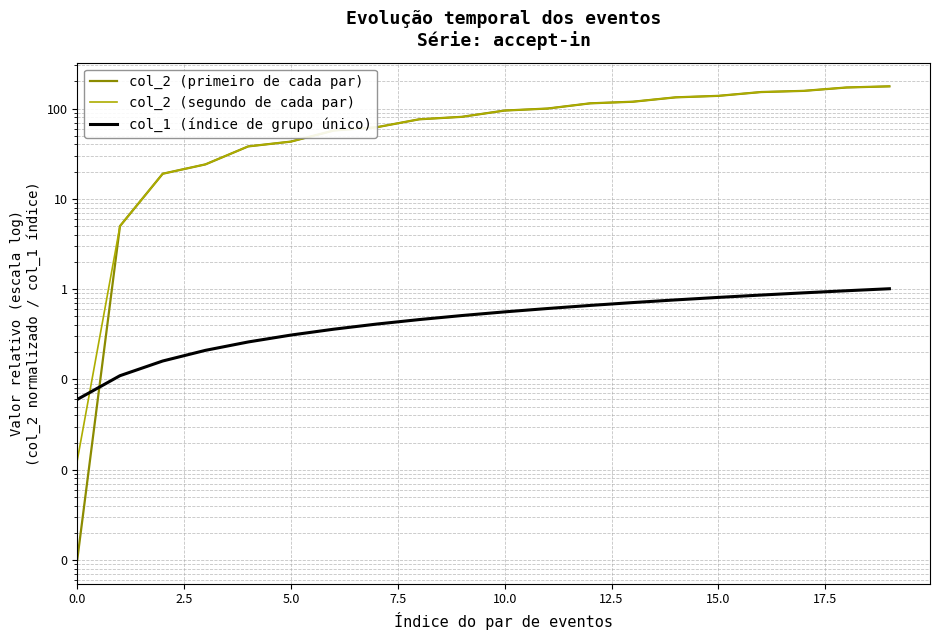

True or false: col_2 (segundo de cada par) has more than 0 interior local peaks.

False